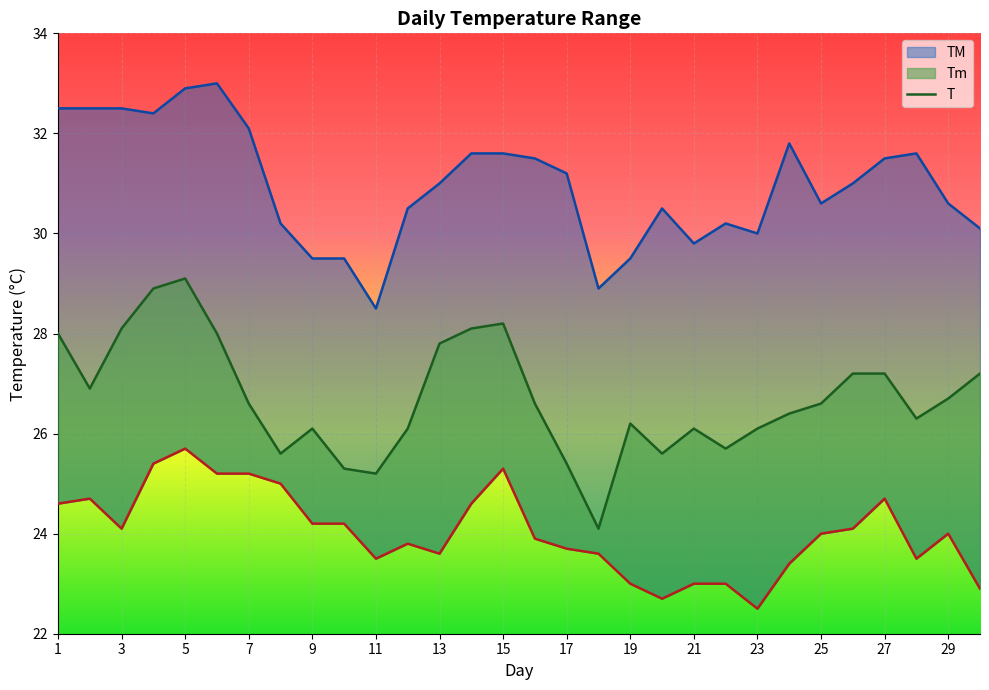

Is the value of TM at 30 greater than the value of T at 17?

Yes